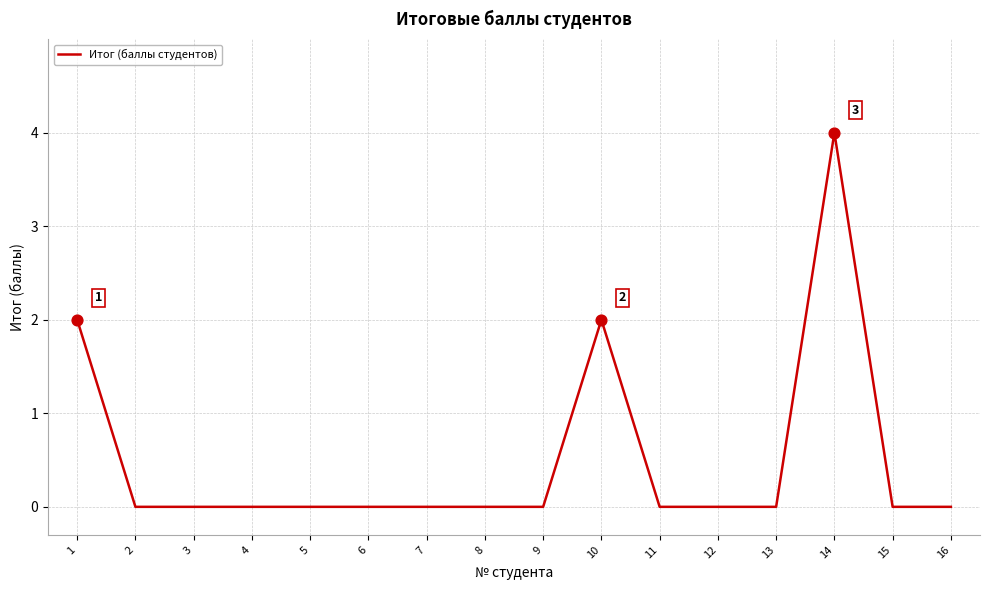

The chart shows a value of 2 at 6. True or false?

False